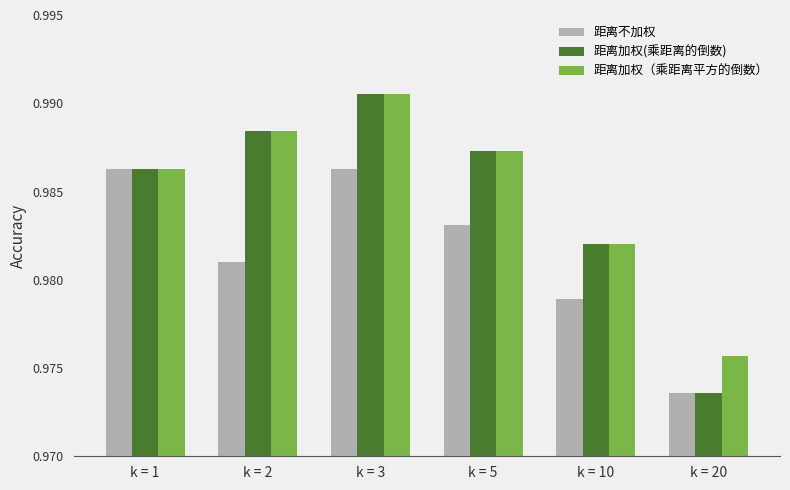

Which series has the largest range (max minus min)?

距离加权(乘距离的倒数)